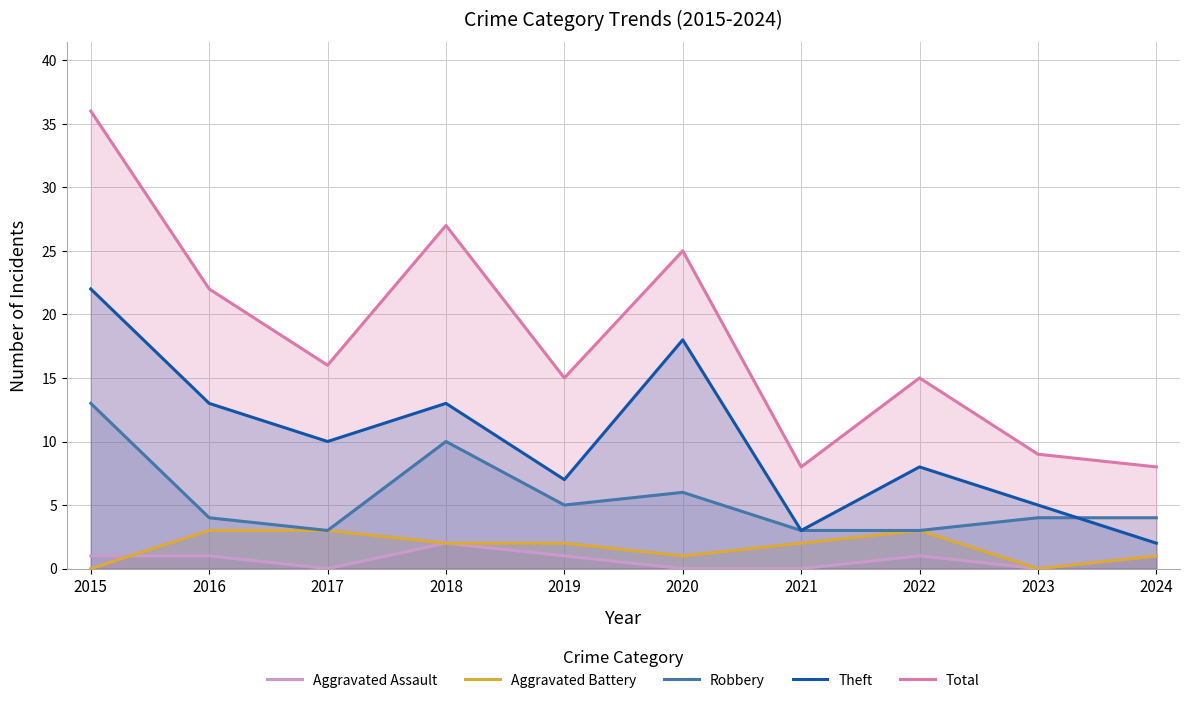

In Aggravated Battery, how many points are higher than both neighbors (excluding endpoints)?

1